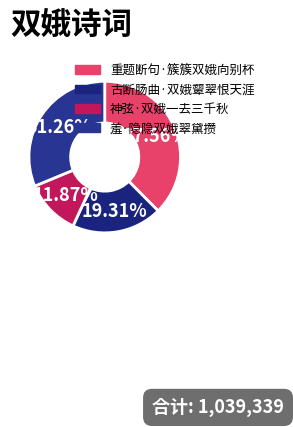

To the nearest percent, what is the combined percentage of 羞·隐隐双娥翠黛攒 and 重题断句·簇簇双娥向别杯?

69%